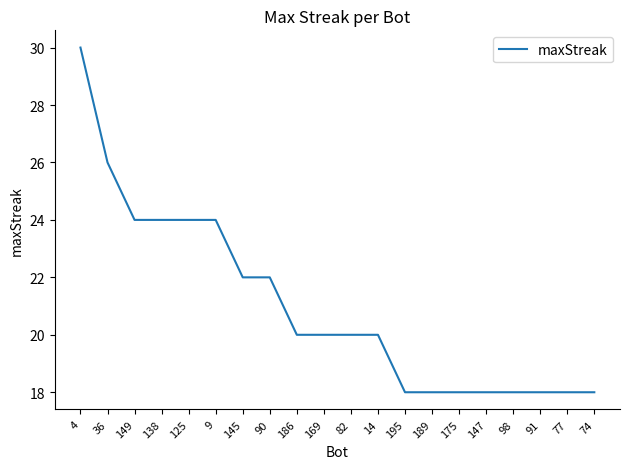

Does the chart display data point markers on the line(s)?

No